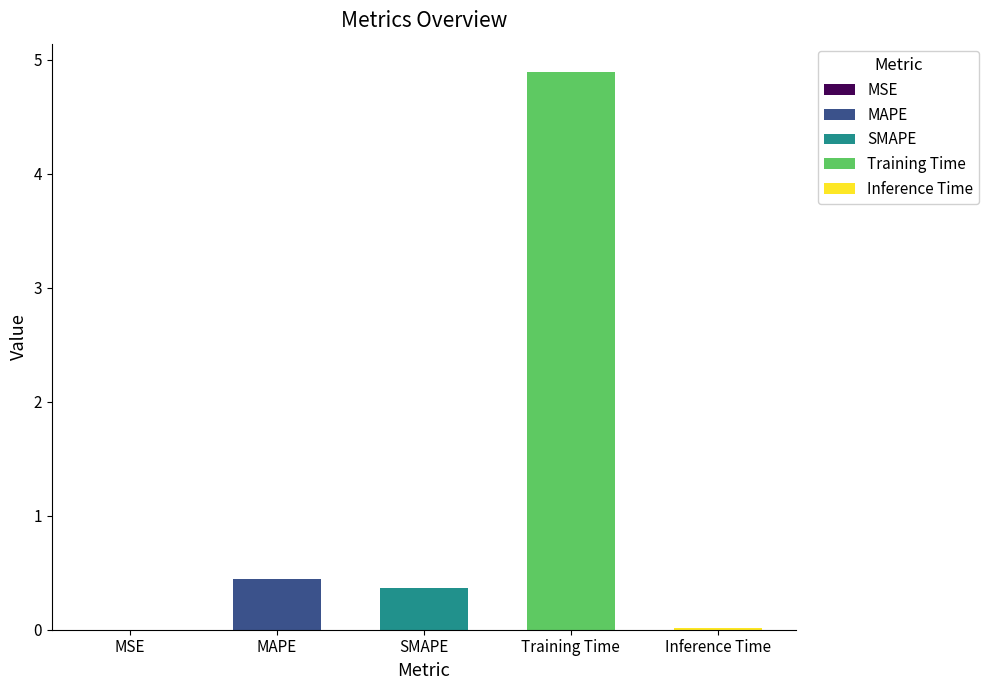

The value at SMAPE is 0.4. True or false?

True